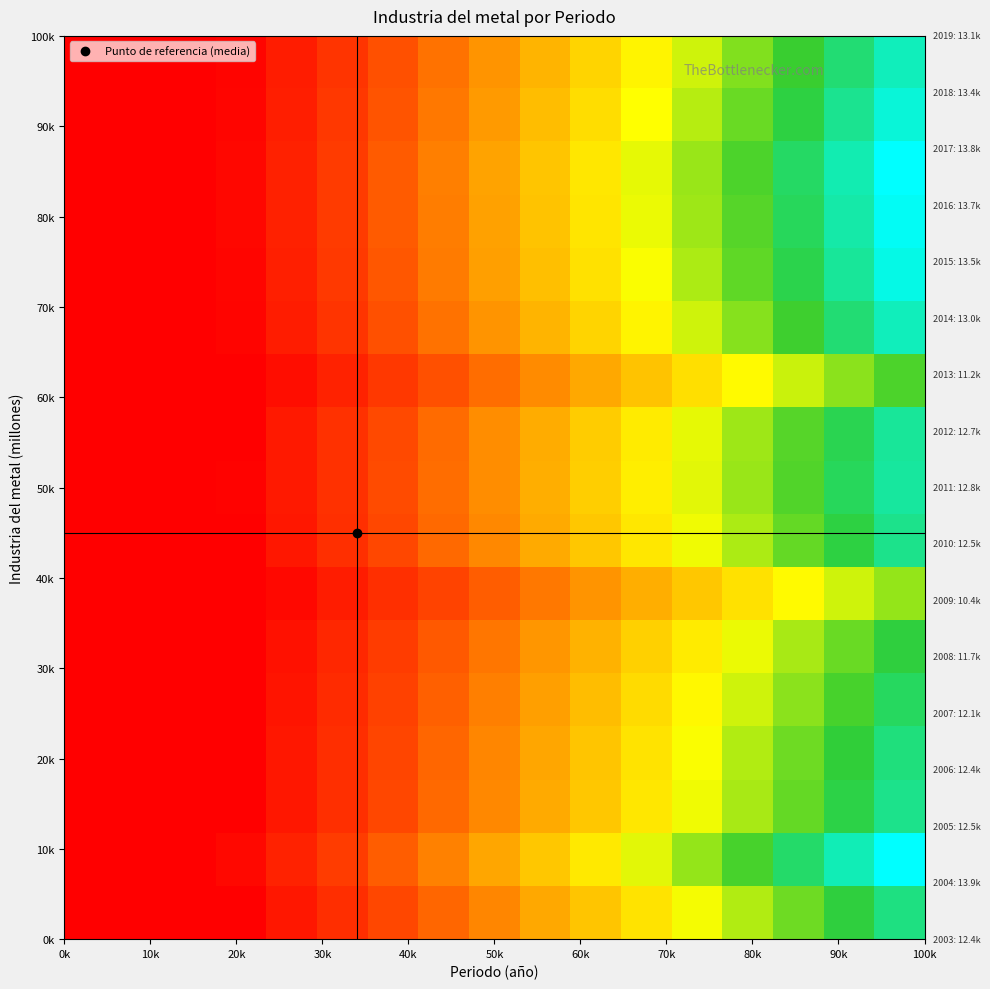

Count the number of categories in the chart.

17